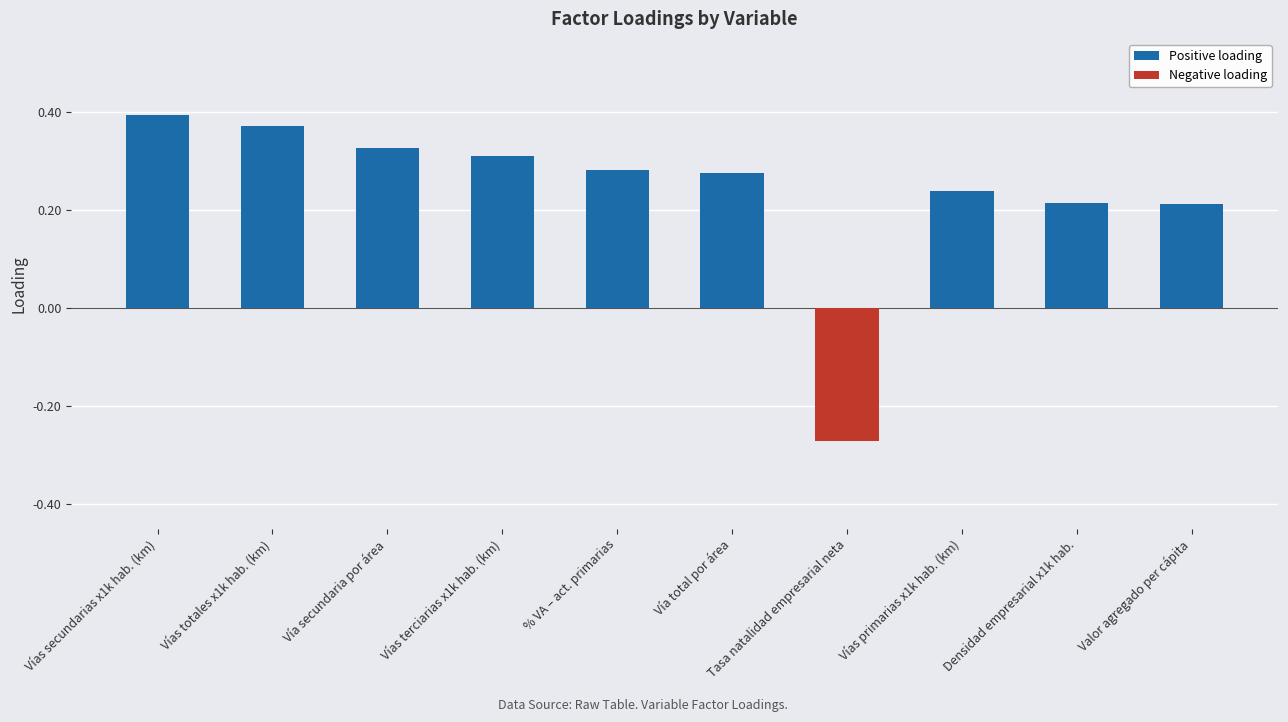

How many series are shown in this chart?

1